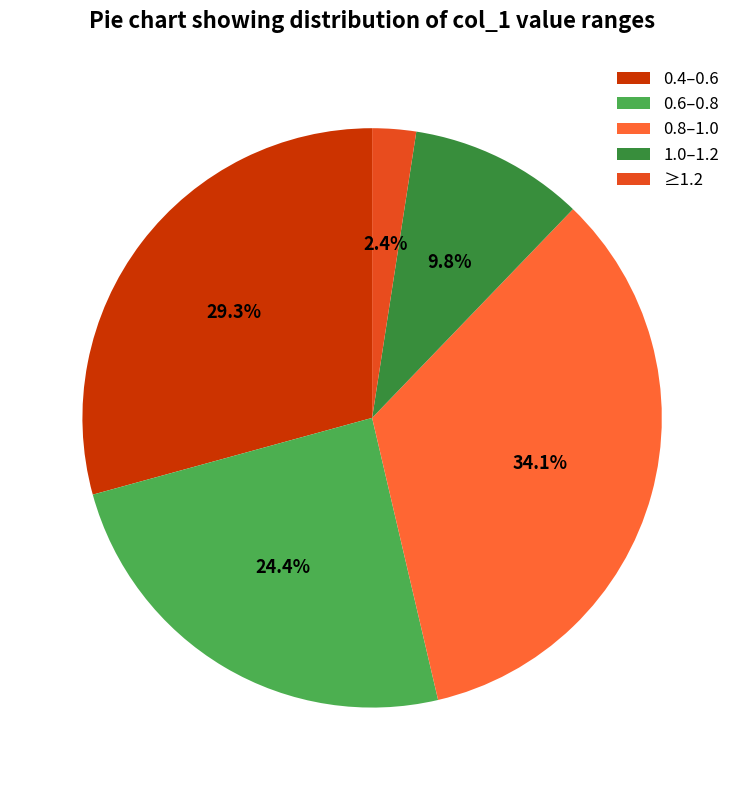

What is the largest slice in the pie chart?

0.8–1.0